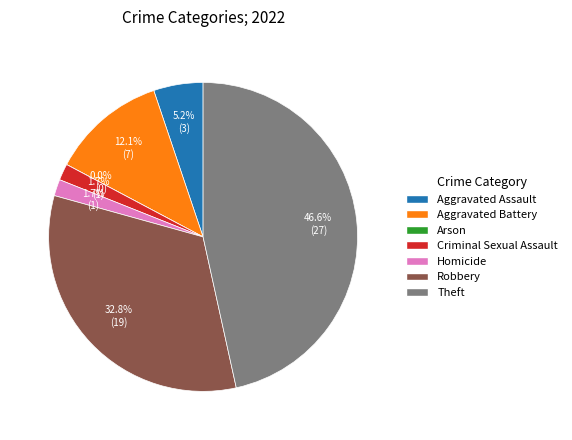

What is the largest slice in the pie chart?

Theft